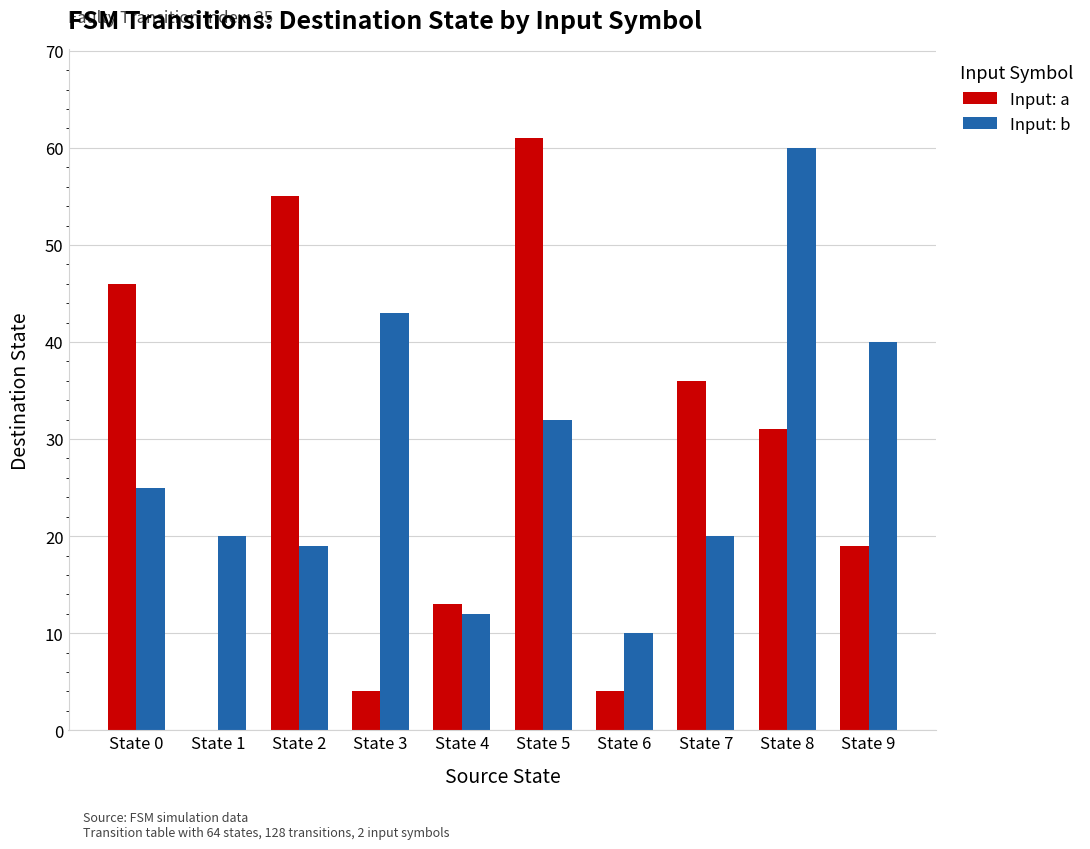

What is the total value across all series at State 1?

20